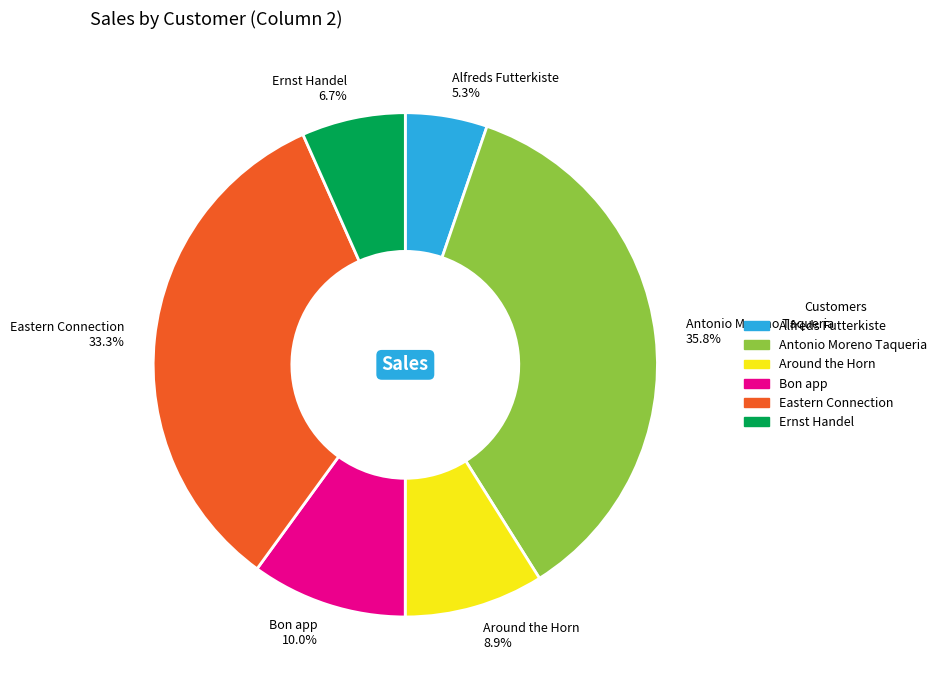

Between Antonio Moreno Taqueria 35.8% and Alfreds Futterkiste 5.3%, which is larger?

Antonio Moreno Taqueria 35.8%